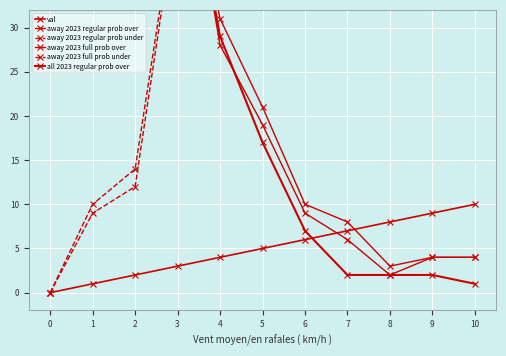

The value of away 2023 regular prob under at 10 is 169. True or false?

False